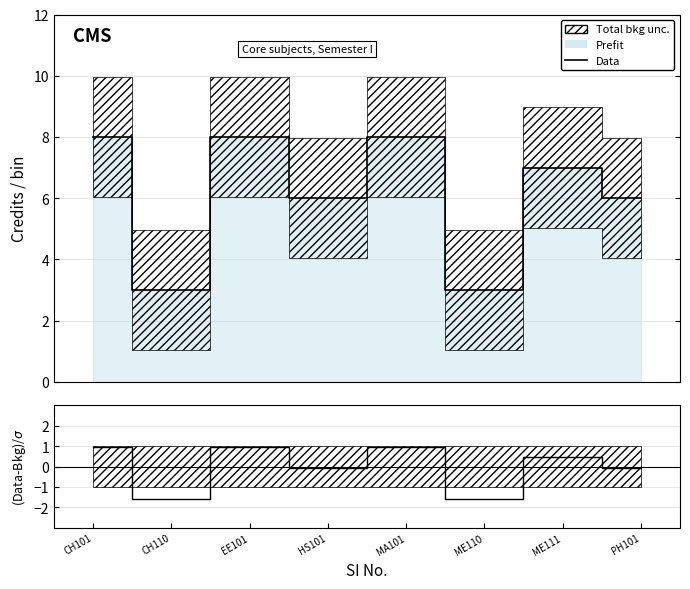

Reading left to right, extract all data points from this chart.

Data: 8.0	3.0	8.0	6.0	8.0	3.0	7.0	6.0
(Data-Bkg)/σ: 1.0	-1.6	1.0	-0.1	1.0	-1.6	0.4	-0.1